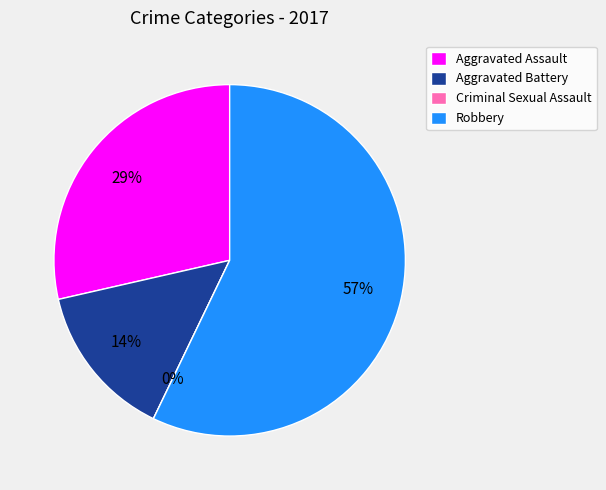

What portion of the pie excludes Robbery?

42.9%